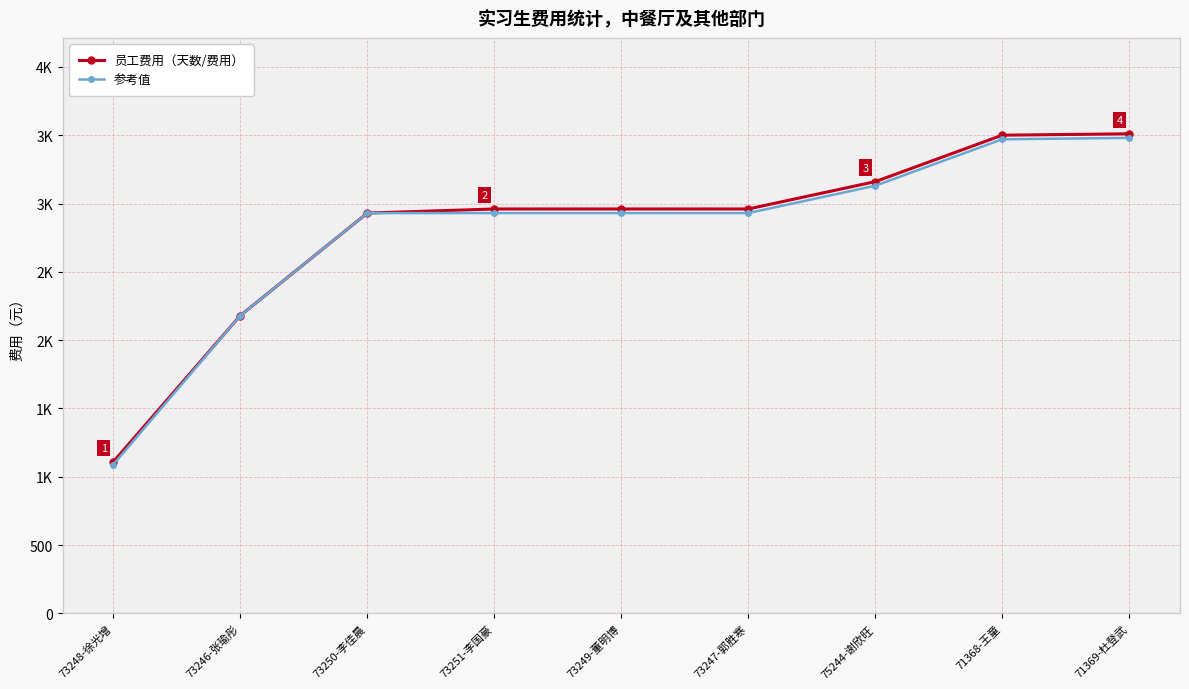

Is it true that 参考值 equals 2930 at 73250-李佳晨?

True